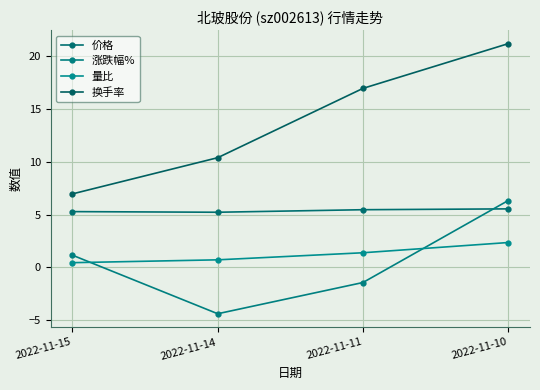

What are all the series names shown in the legend?

价格, 涨跌幅%, 量比, 换手率